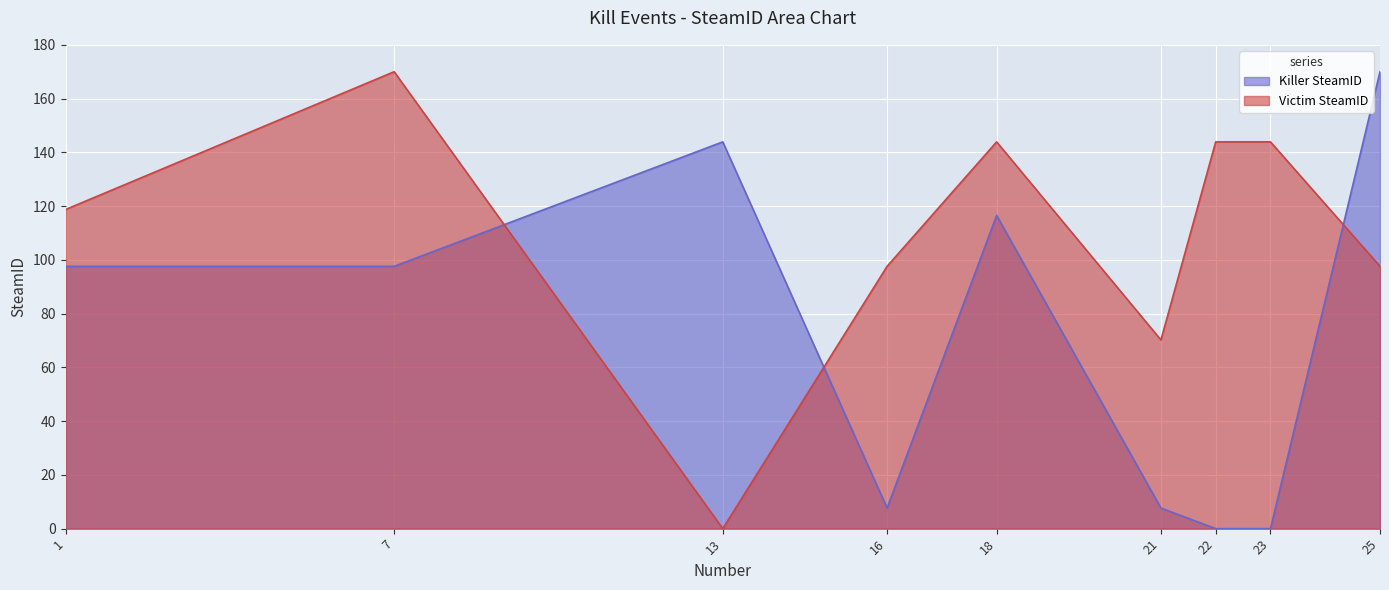

Reading right to left, list all the values displayed in this chart.

Killer SteamID: 170.0	0.0	0.0	7.7	116.5	7.7	143.9	97.6	97.6
Victim SteamID: 97.6	143.9	143.9	70.2	143.9	97.6	0.0	170.0	118.7